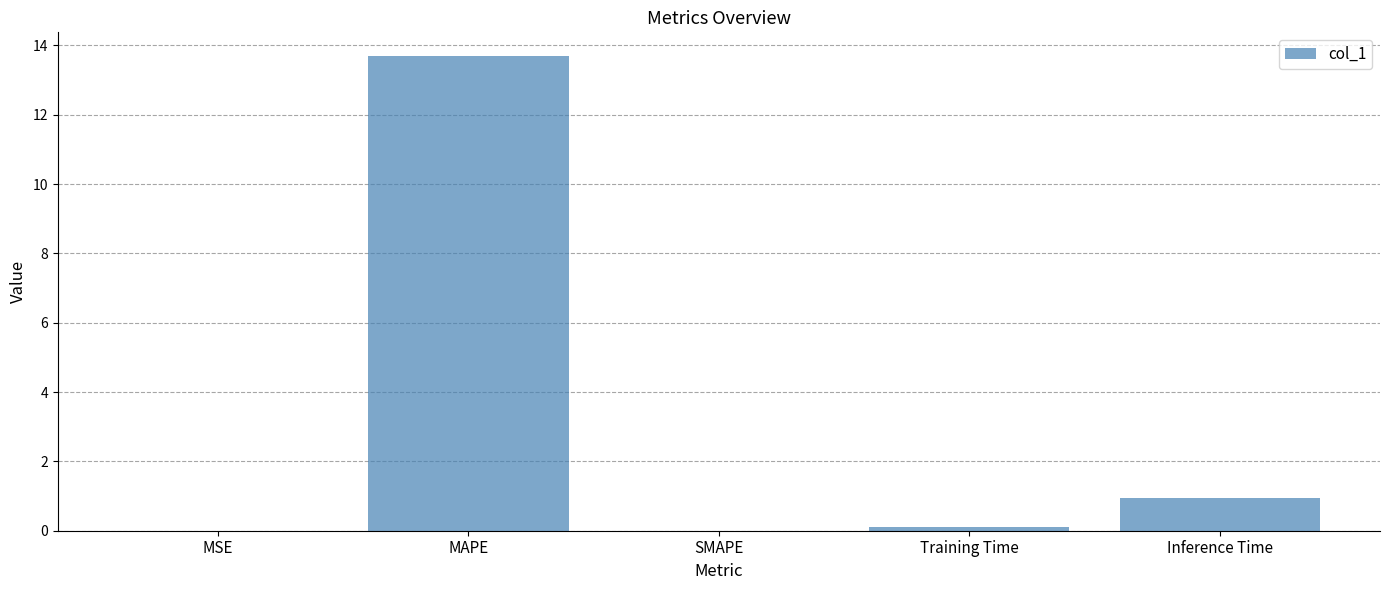

Where is the data nearest to the value 6?

Inference Time